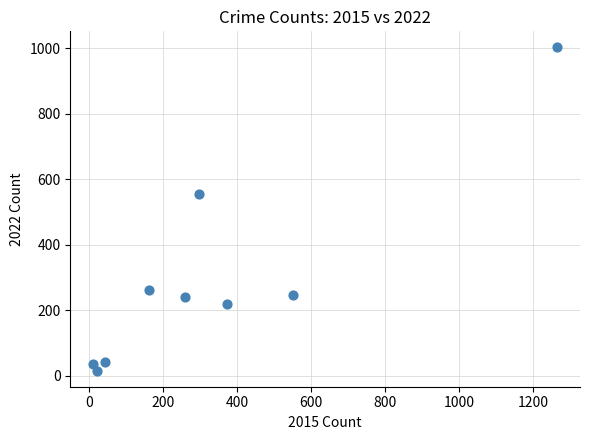

What Y value in the scatter plot is closest to 509?

555